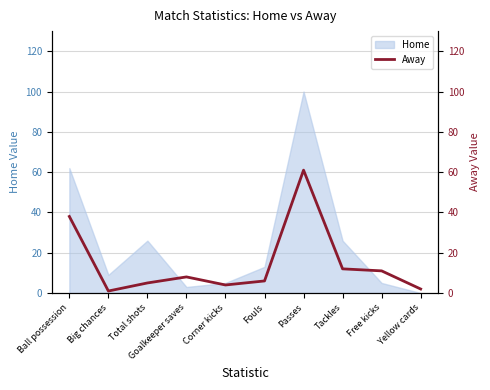

List the labels in order of value, smallest first.

Big chances, Yellow cards, Corner kicks, Total shots, Fouls, Goalkeeper saves, Free kicks, Tackles, Ball possession, Passes